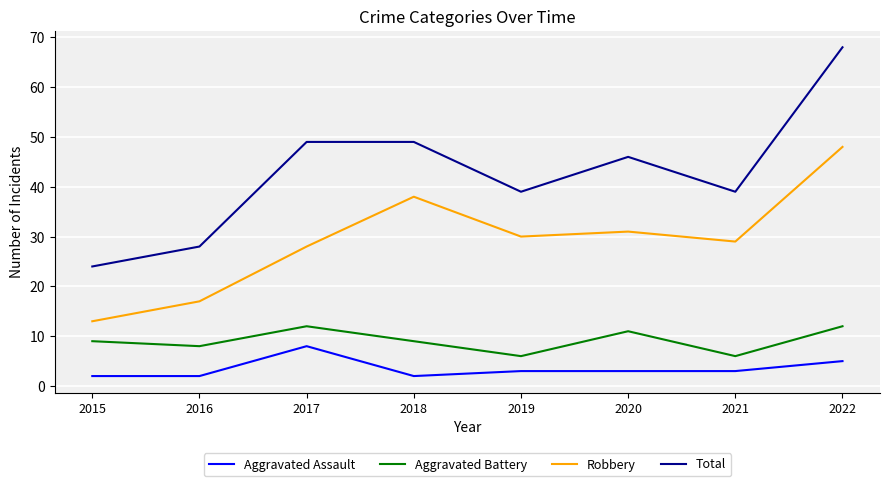

What is the maximum value for Robbery?

48